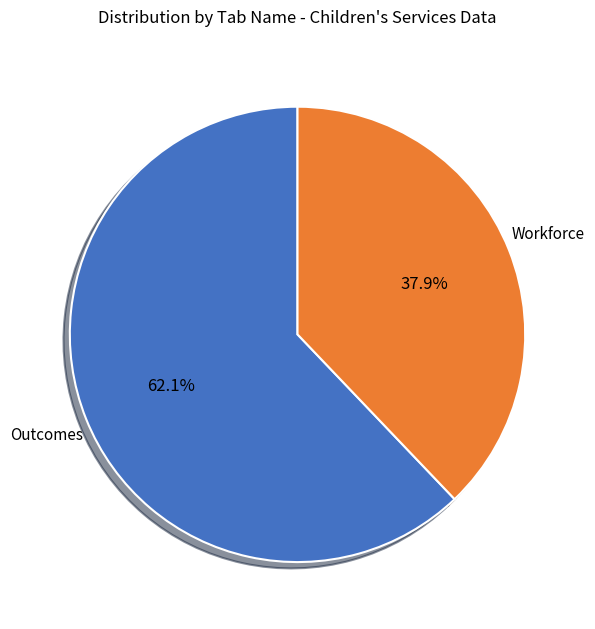

How many segments does this pie chart have?

2